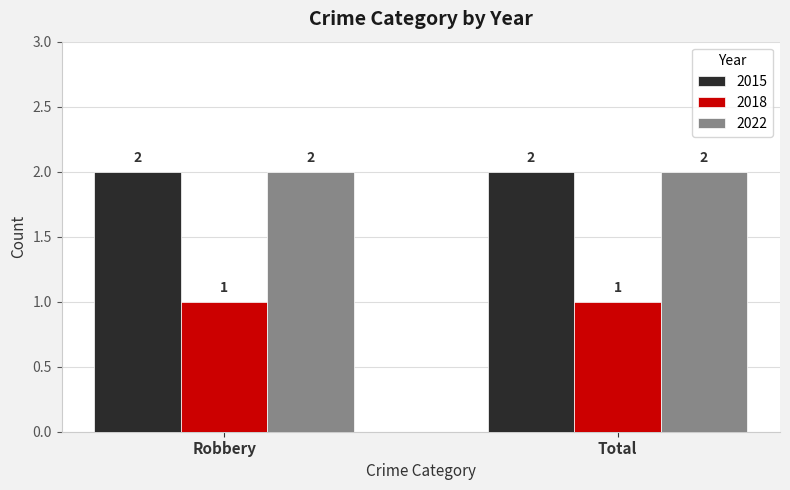

What is the sum of the 2018 values at Robbery and Total?

2